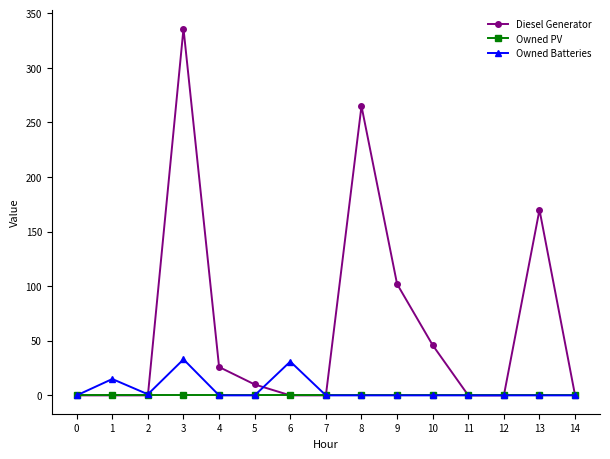

Does the chart display data point markers on the line(s)?

Yes